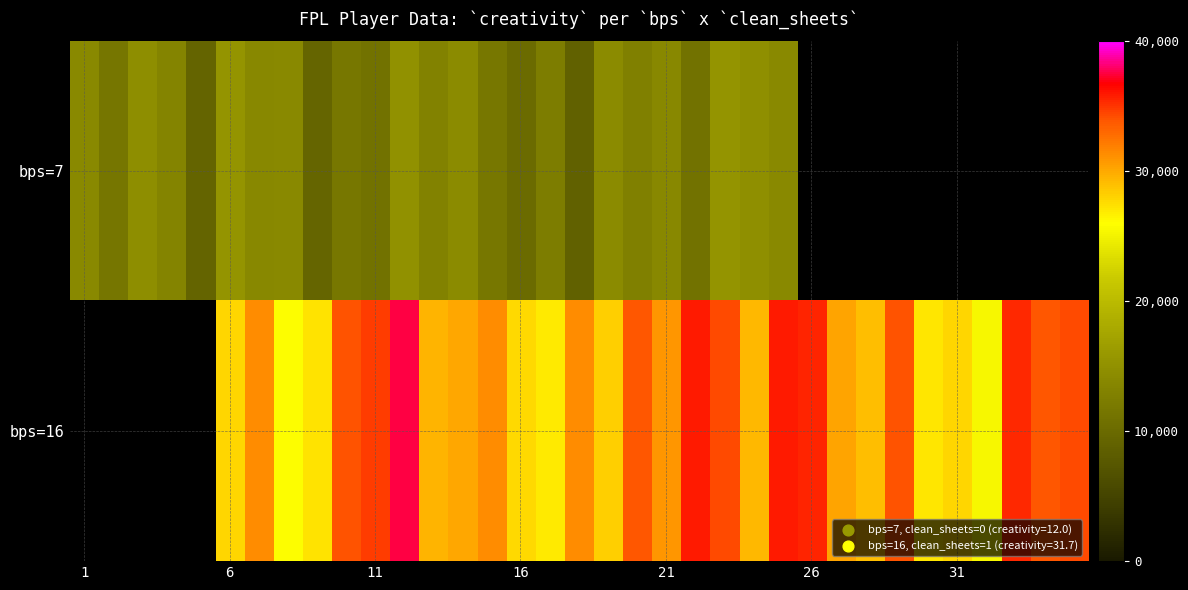

How many series are shown in this chart?

2